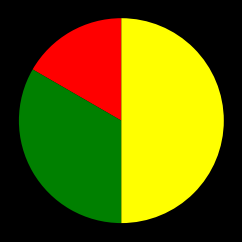

Count the number of slices in the pie.

3